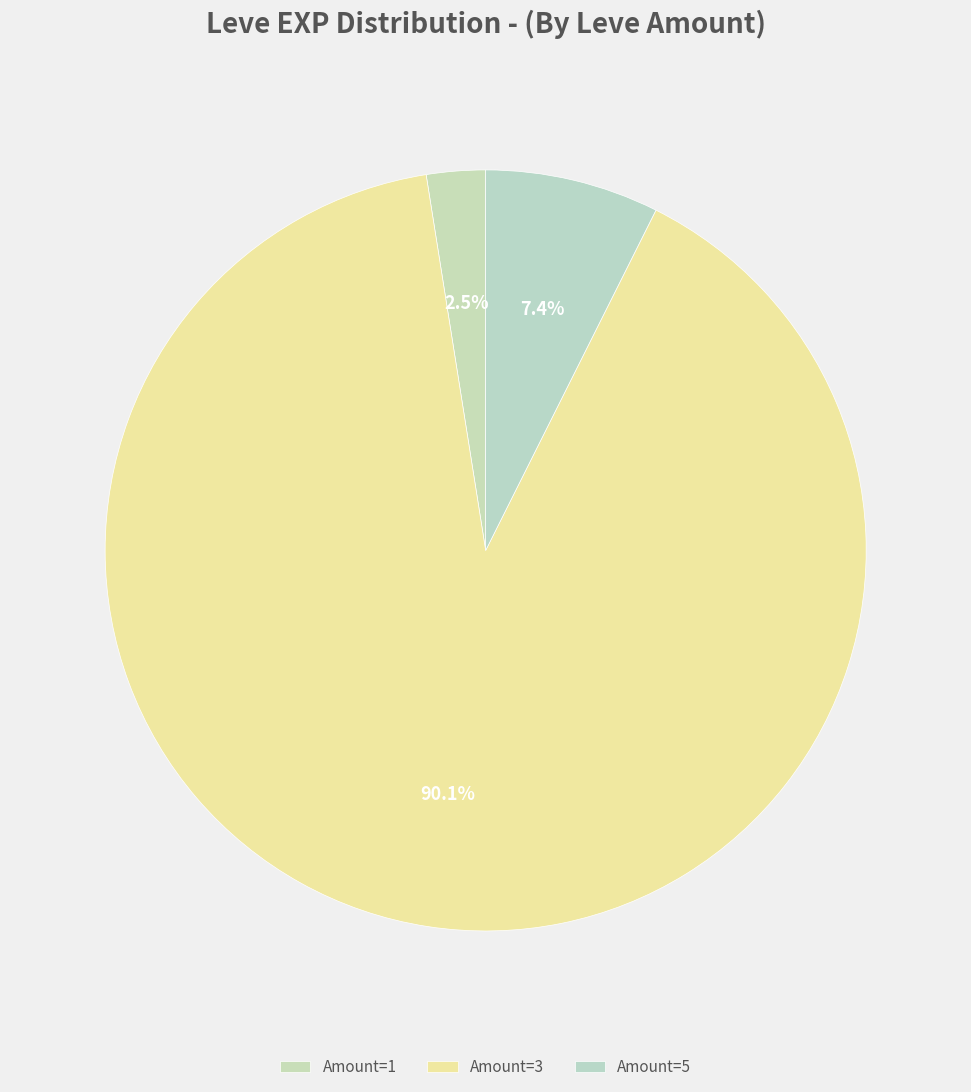

What is the smallest slice in the pie chart?

1 (Mercury Rising)